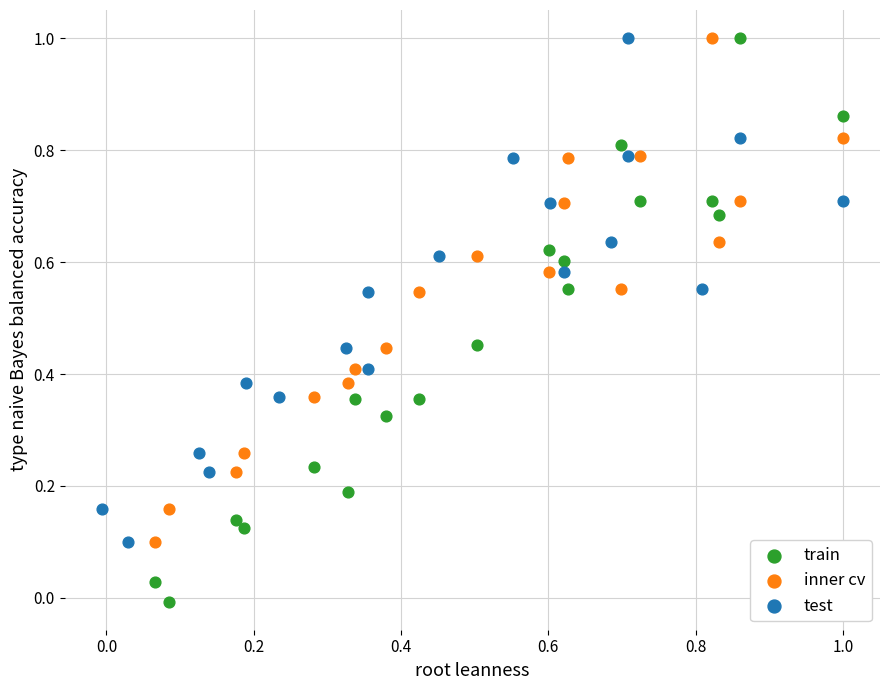

Which series has the widest spread of Y values?

train